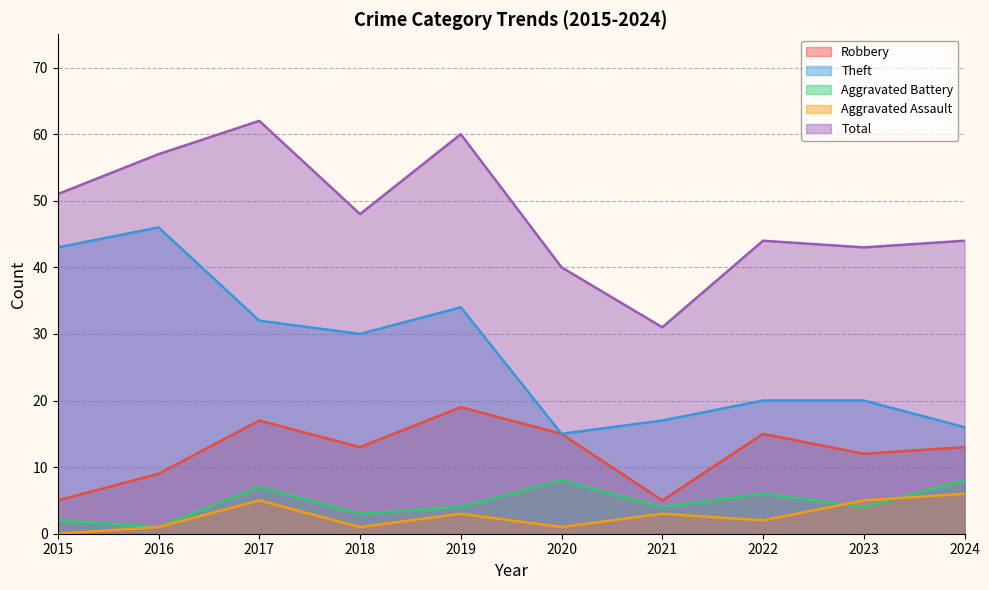

Reading left to right, what are all the values shown in this chart?

Robbery: 2015=5	2016=9	2017=17	2018=13	2019=19	2020=15	2021=5	2022=15	2023=12	2024=13
Theft: 2015=43	2016=46	2017=32	2018=30	2019=34	2020=15	2021=17	2022=20	2023=20	2024=16
Aggravated Battery: 2015=2	2016=1	2017=7	2018=3	2019=4	2020=8	2021=4	2022=6	2023=4	2024=8
Aggravated Assault: 2015=0	2016=1	2017=5	2018=1	2019=3	2020=1	2021=3	2022=2	2023=5	2024=6
Total: 2015=51	2016=57	2017=62	2018=48	2019=60	2020=40	2021=31	2022=44	2023=43	2024=44